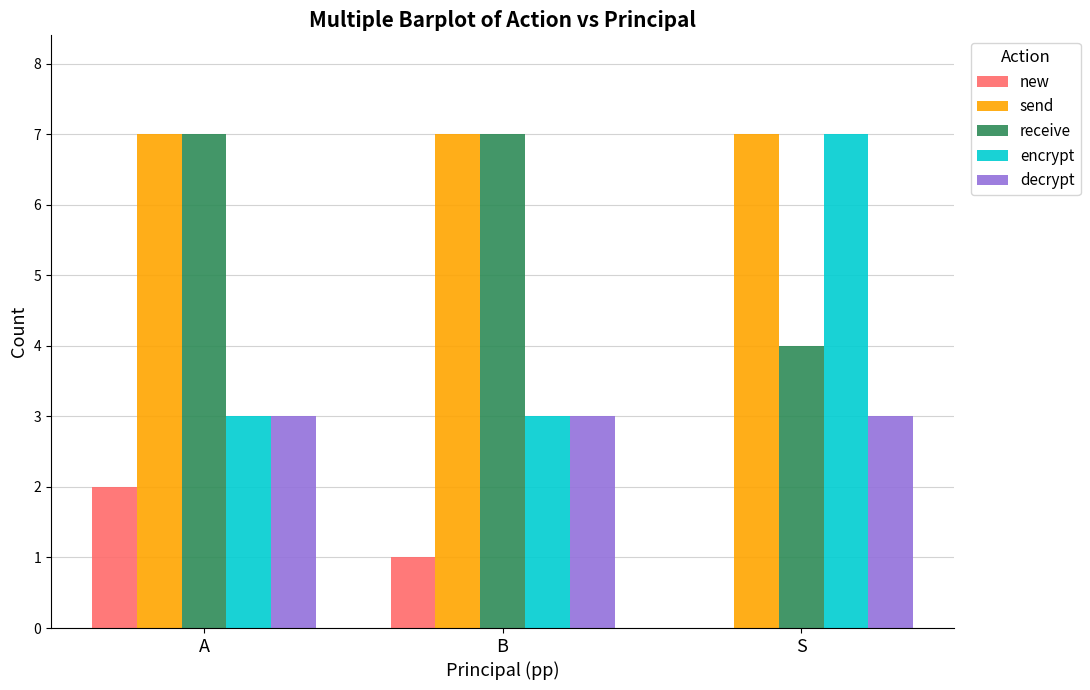

Between A and S, which series saw the biggest shift?

encrypt